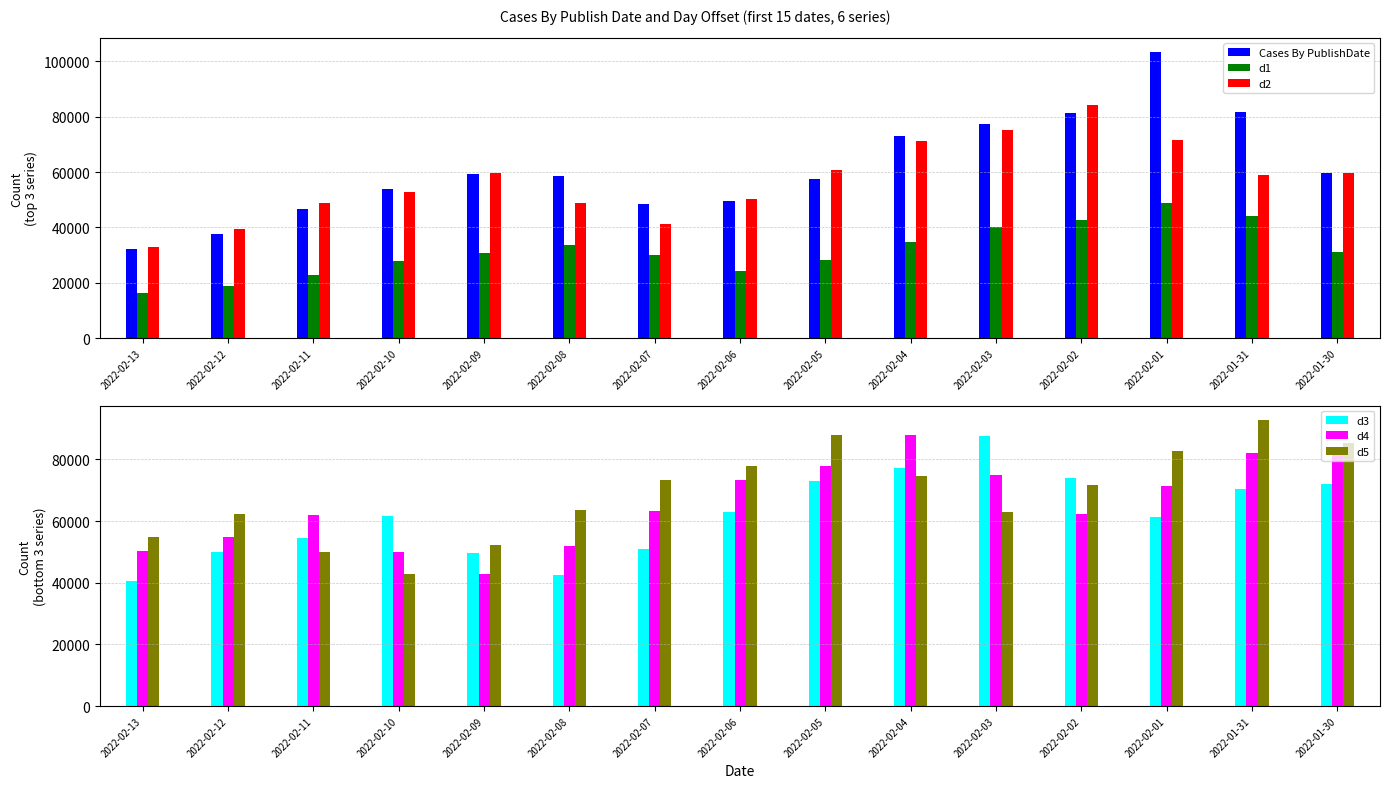

Which series changed the most between 2022-02-12 and 2022-02-09?

Cases By PublishDate